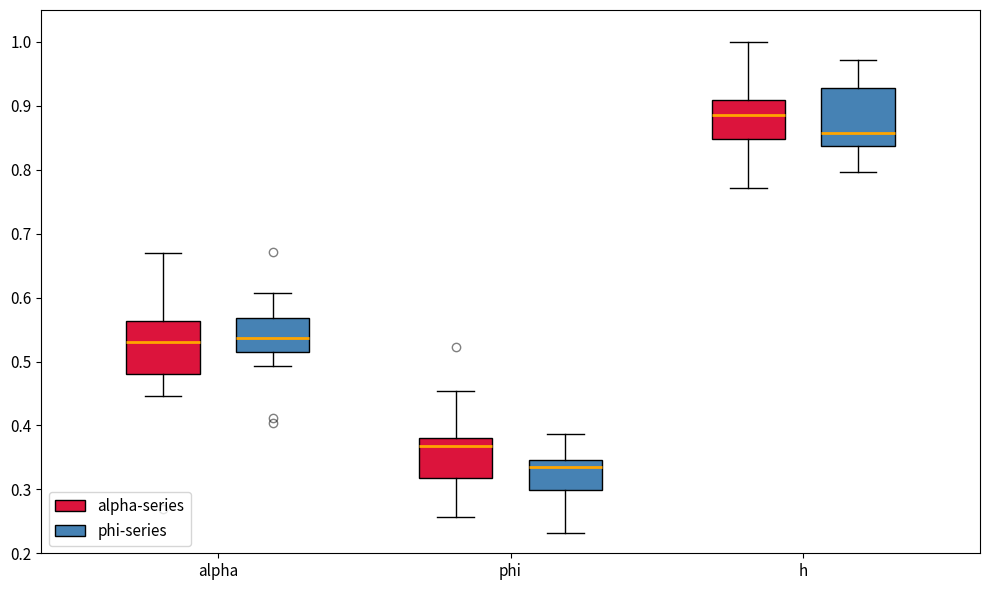

Where does the lower whisker of the box for phi (alpha-series) end on the y-axis? The values are not printed on the chart, so give them approximately, as read against the axis.

0.26